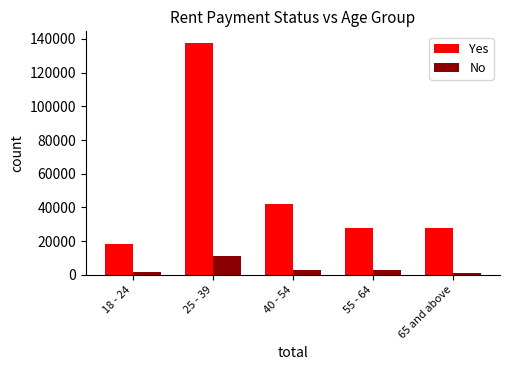

The Yes series shows 33179 at 18 - 24. True or false?

False